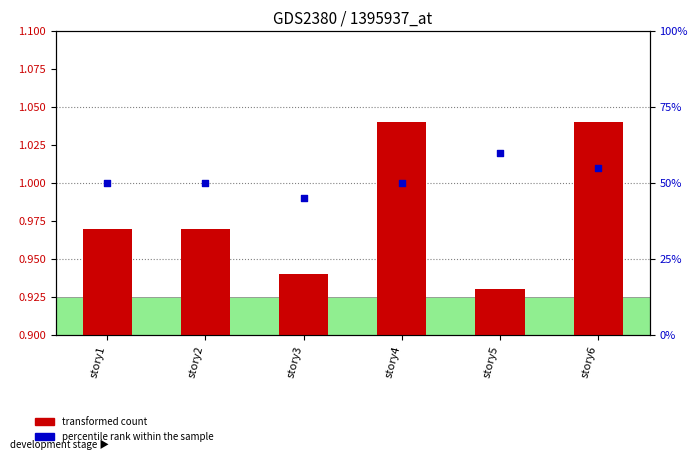

Which series has the largest total across all categories?

percentile rank within the sample